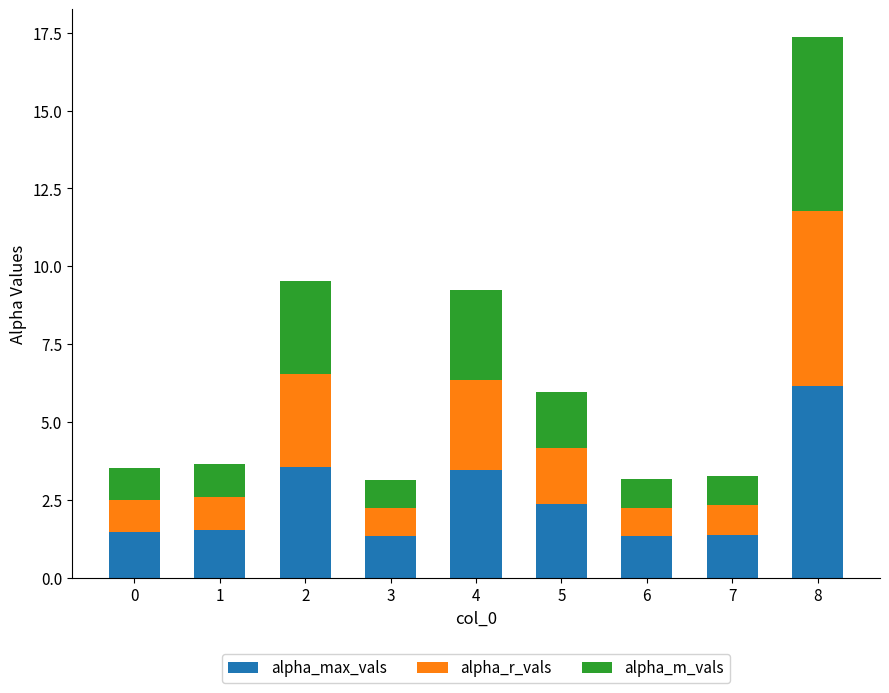

Which category has the highest value in the alpha_max_vals series?

8